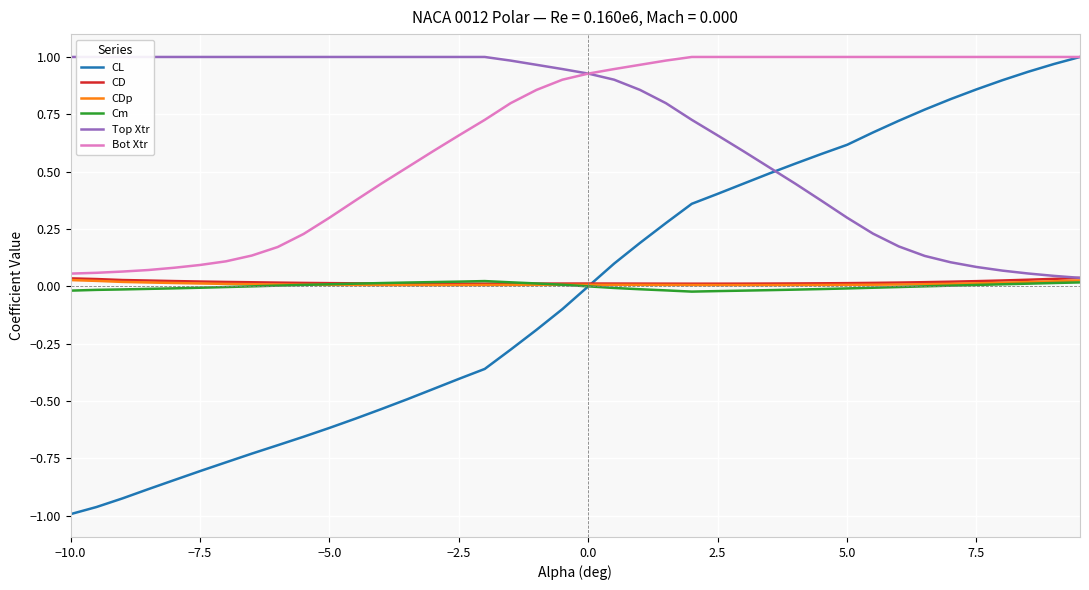

Where is Cm nearest to the value 0?

7.5